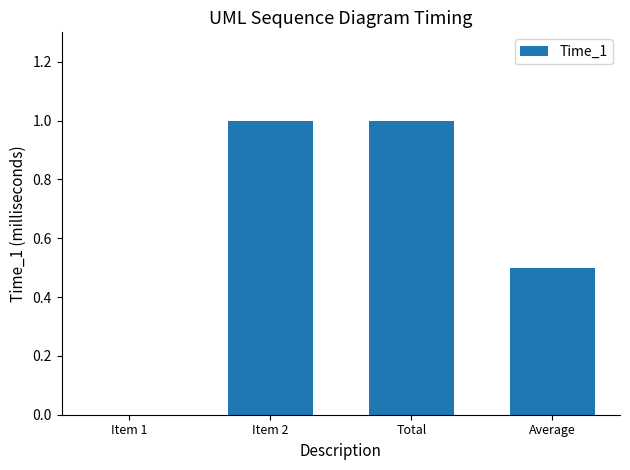

What is the maximum value shown in the chart?

1.0